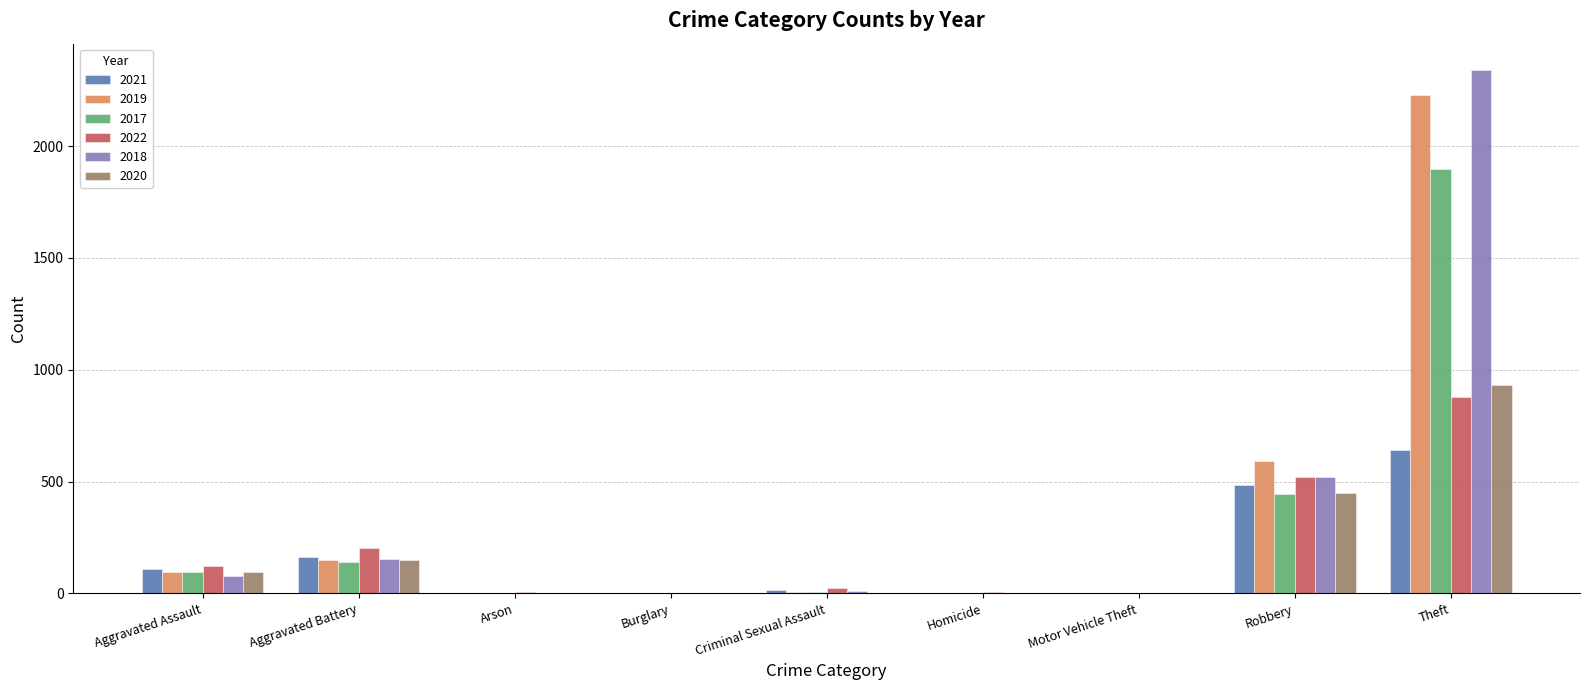

At which label is 2018 closest to 1170?

Robbery